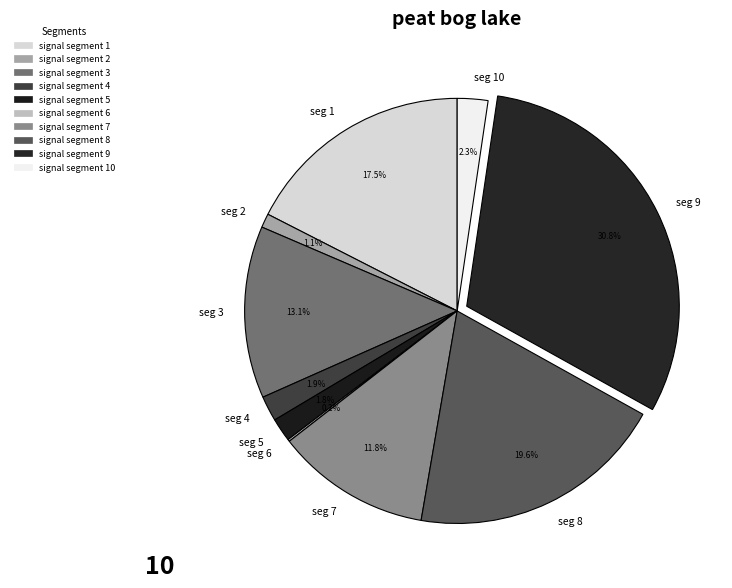

Do seg 10 and seg 4 together represent more than half of the pie?

No